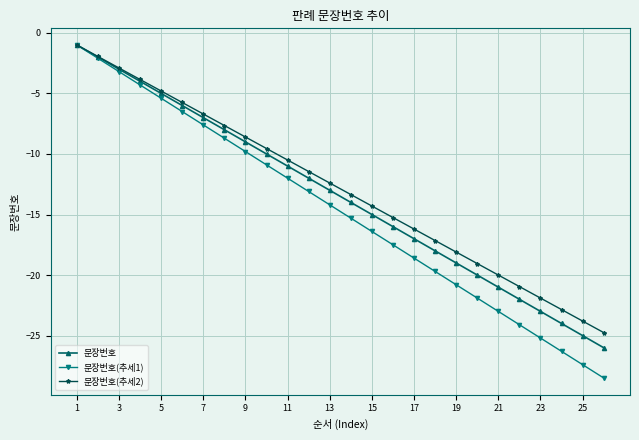

True or false: 문장번호(추세2) has more than 1 points higher than both neighbors.

False